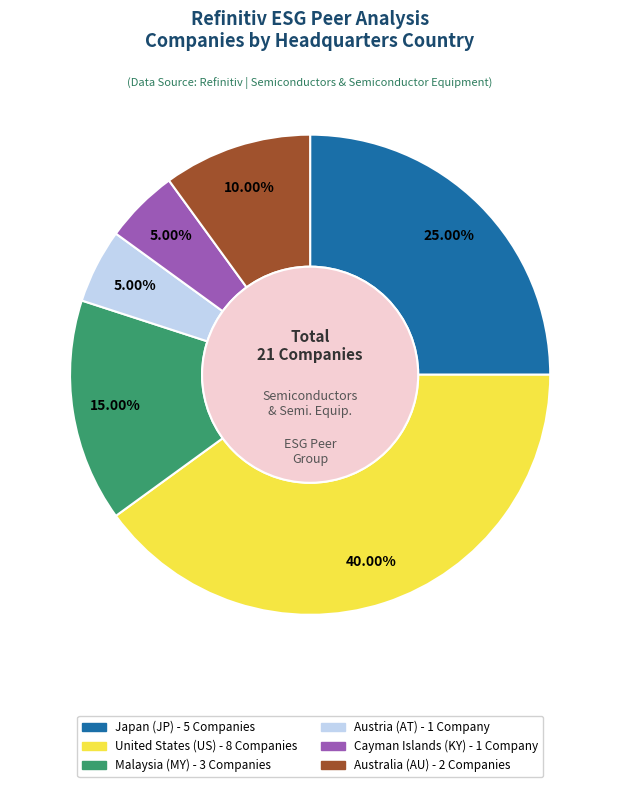

Does any single category account for the majority?

No